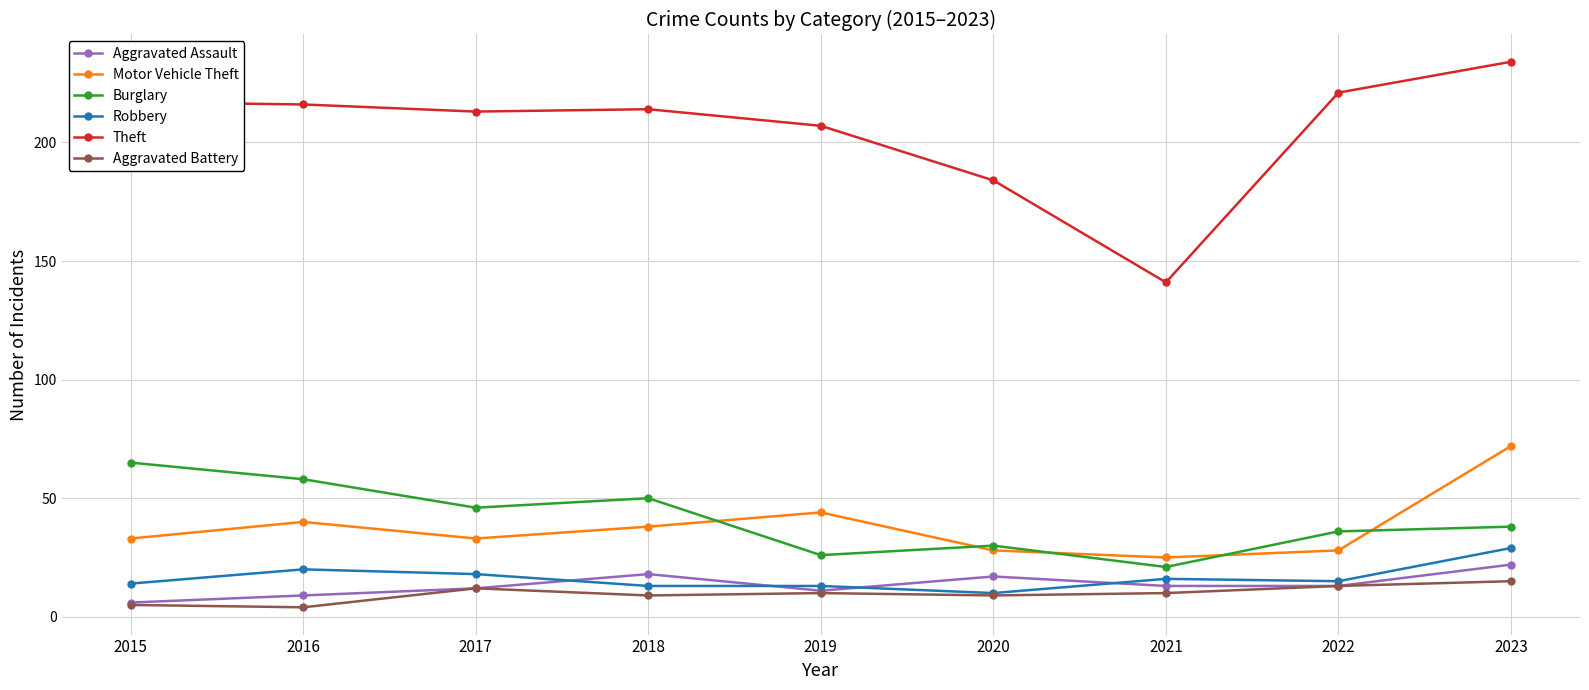

How many series are shown in this chart?

6